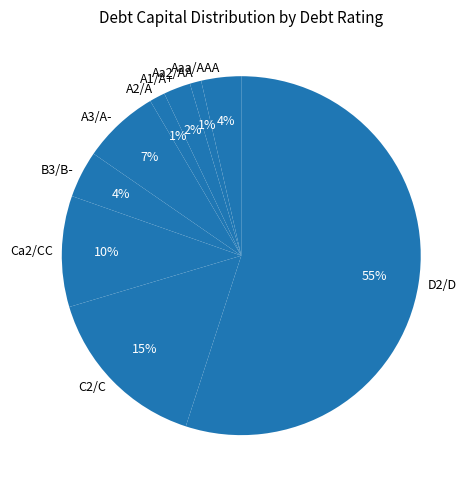

Is it true that C2/C is 4% of the pie?

False